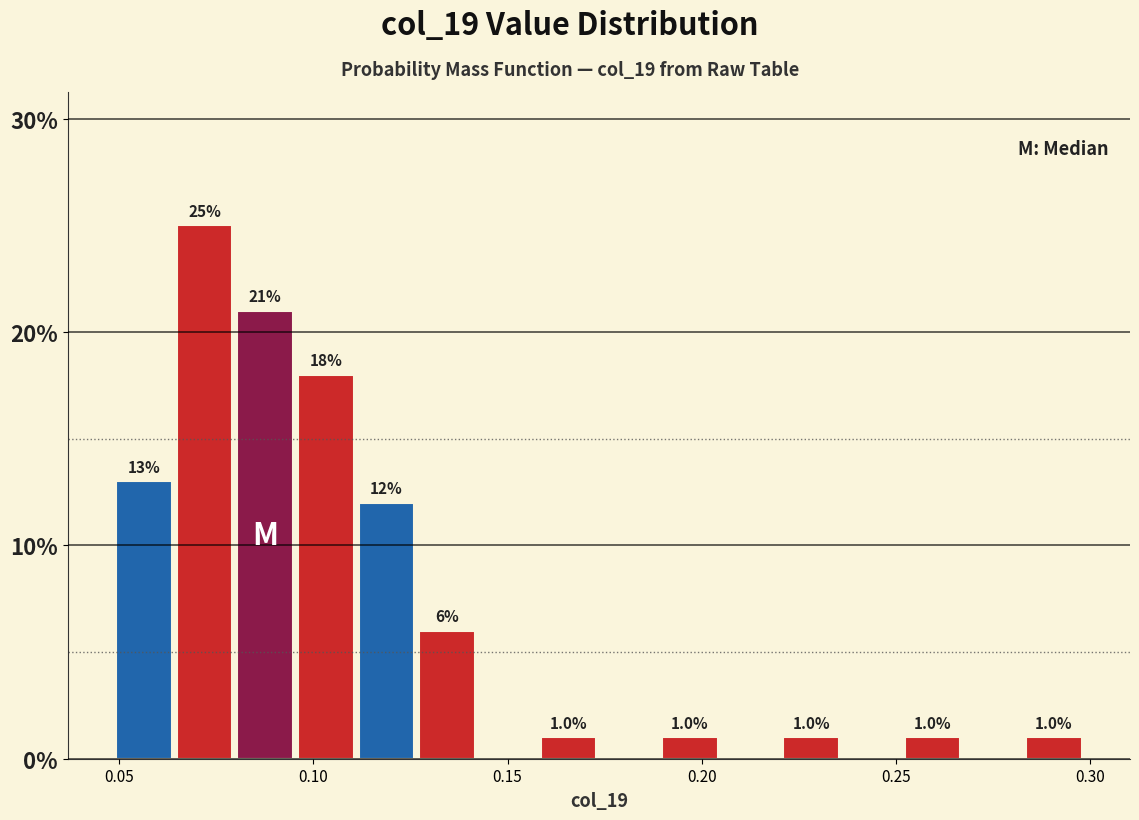

Around what value on the x-axis is the tallest bar? Give the approximate position of its centre, as read against the axis.

0.070